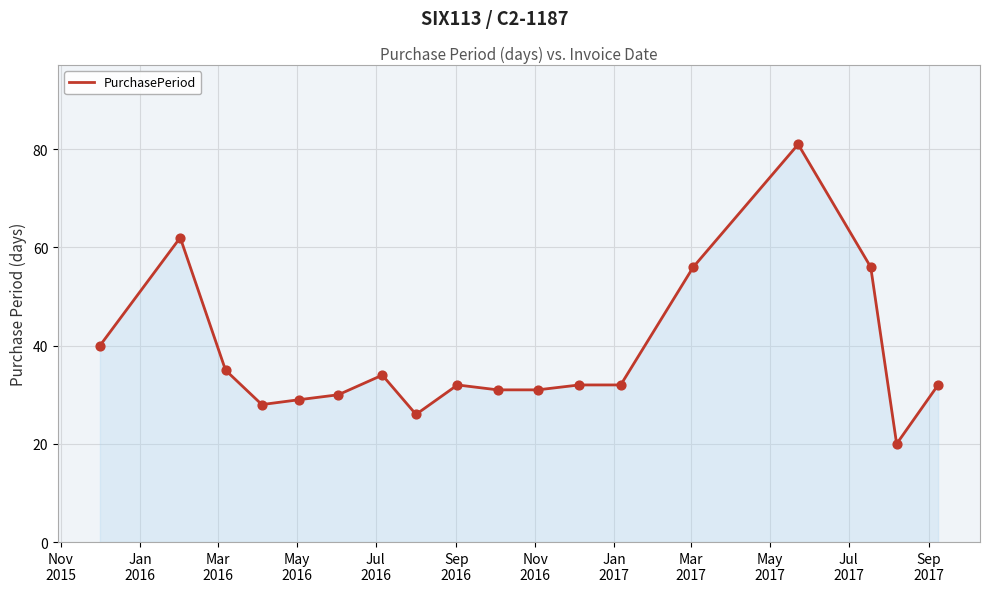

What is the greatest value displayed?

81